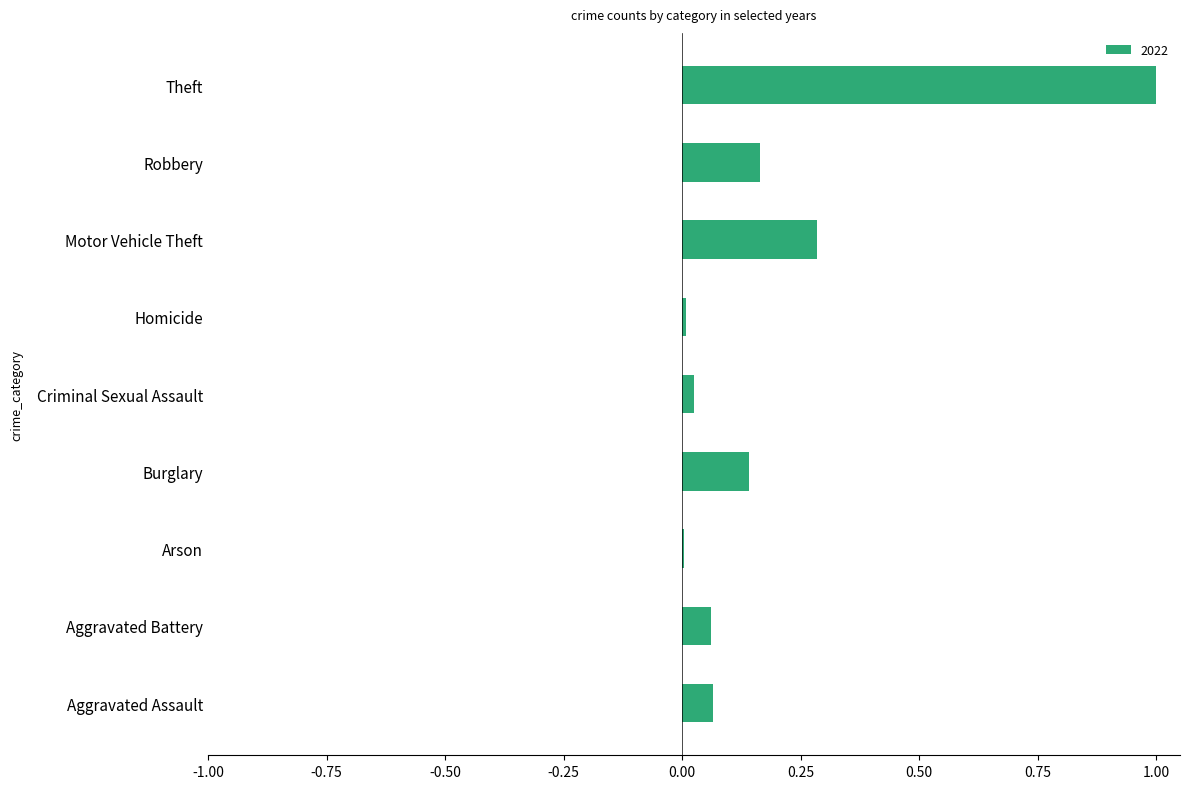

What is the sum of all values?

1.8